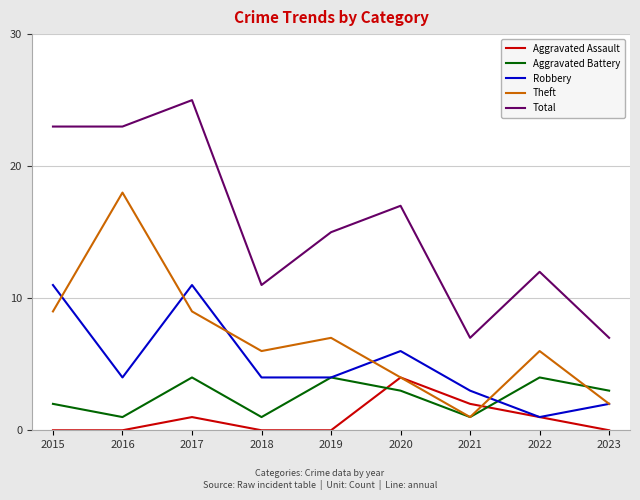

What is the difference between the maximum and second lowest values in the Total series?

18